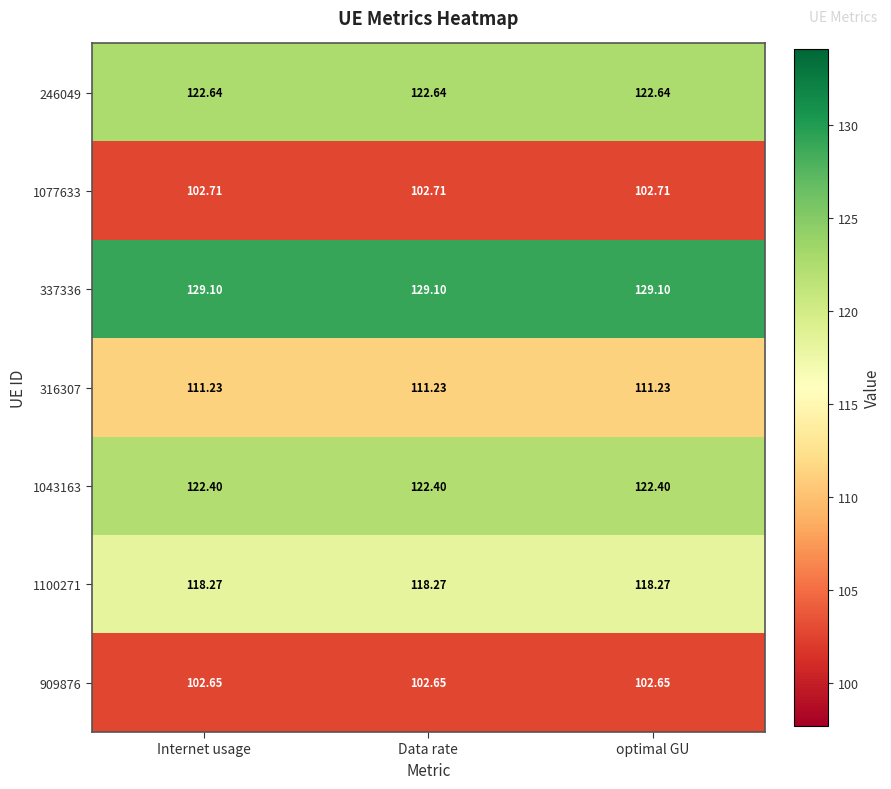

Is the value of 909876 at Internet usage greater than the value of 1100271 at Data rate?

No